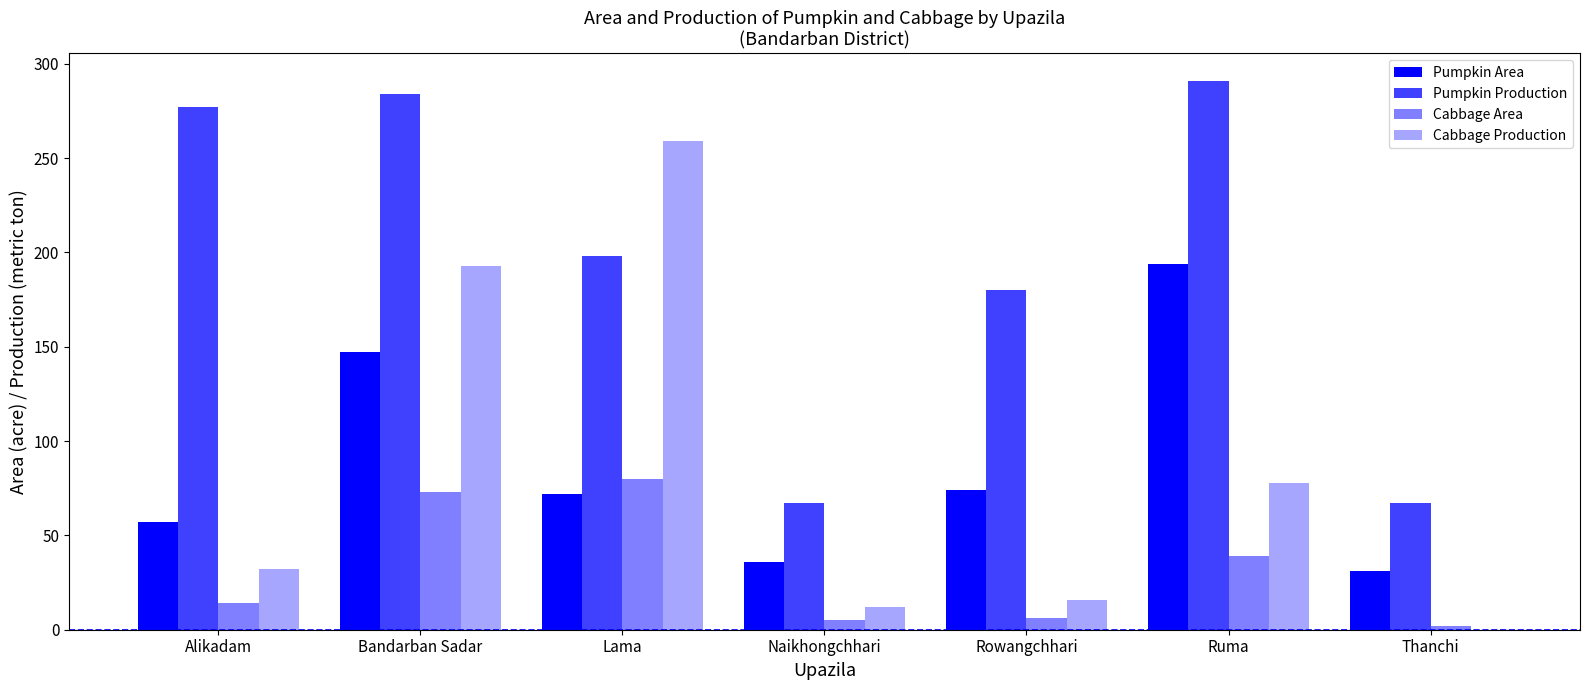

What is the value of the Pumpkin Area bar at the 1st from the left?

57